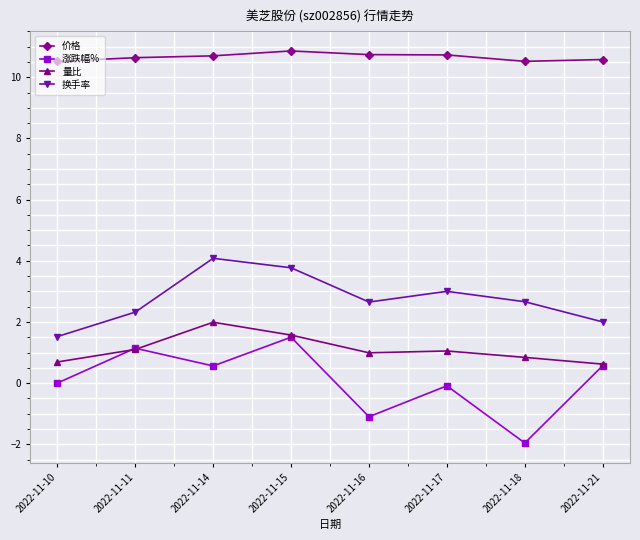

How many lines are shown in the chart?

4